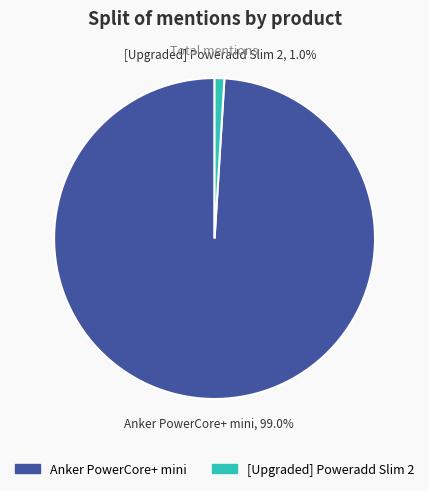

To the nearest percent, what is the difference between the largest and smallest slice percentages?

98%